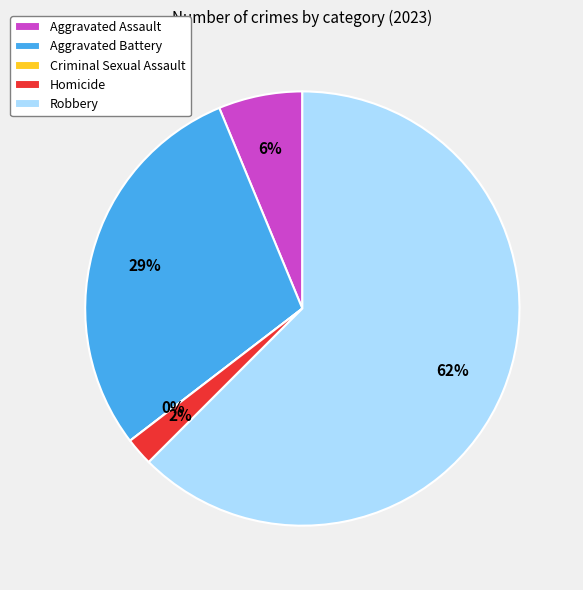

To the nearest percent, what is the difference between the Aggravated Assault and Aggravated Battery slice percentages?

23%